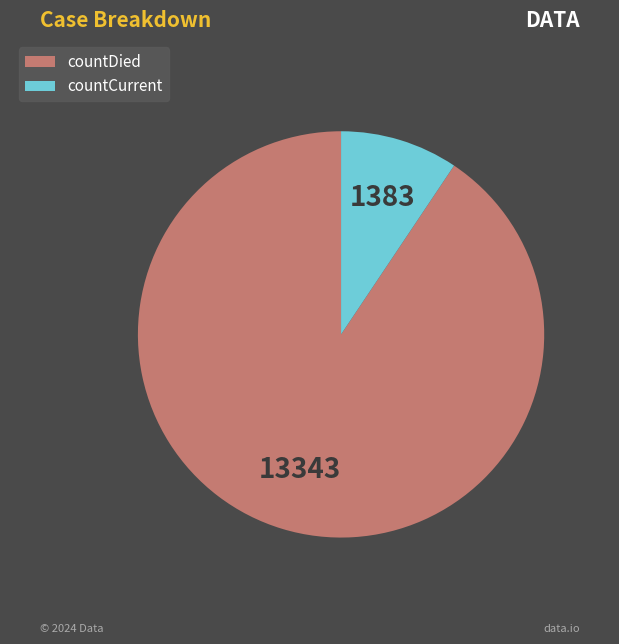

Is the sum of countDied and countCurrent greater than half?

Yes